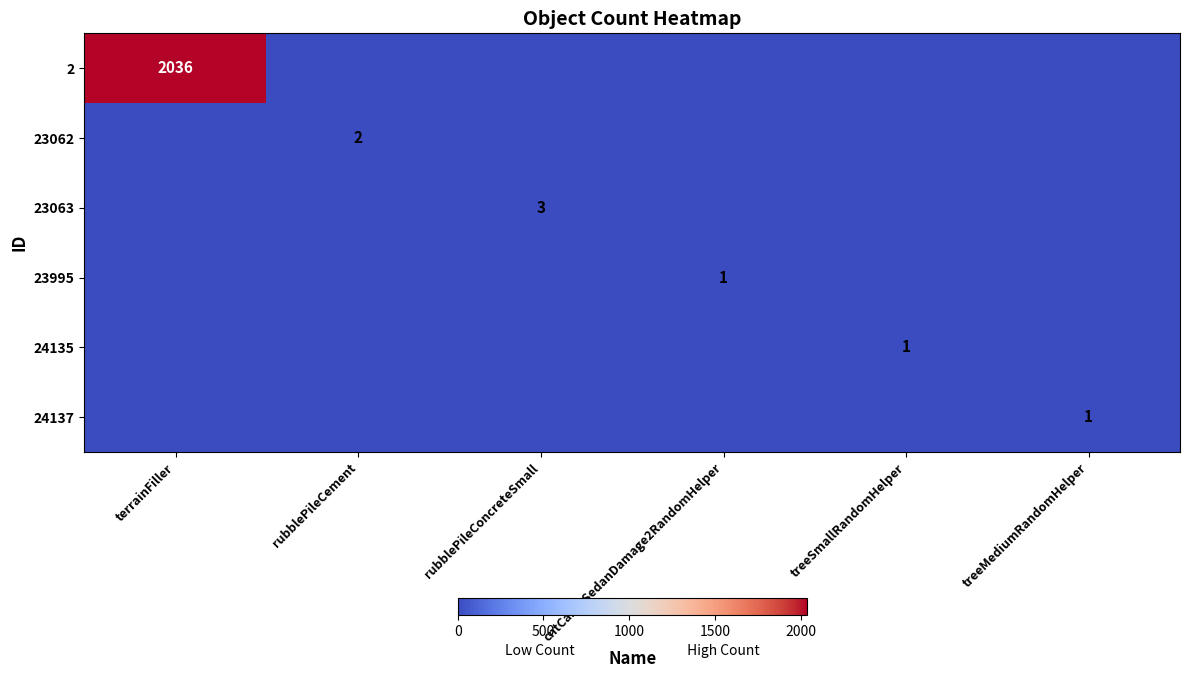

The value of 2 at terrainFiller is 3572. True or false?

False